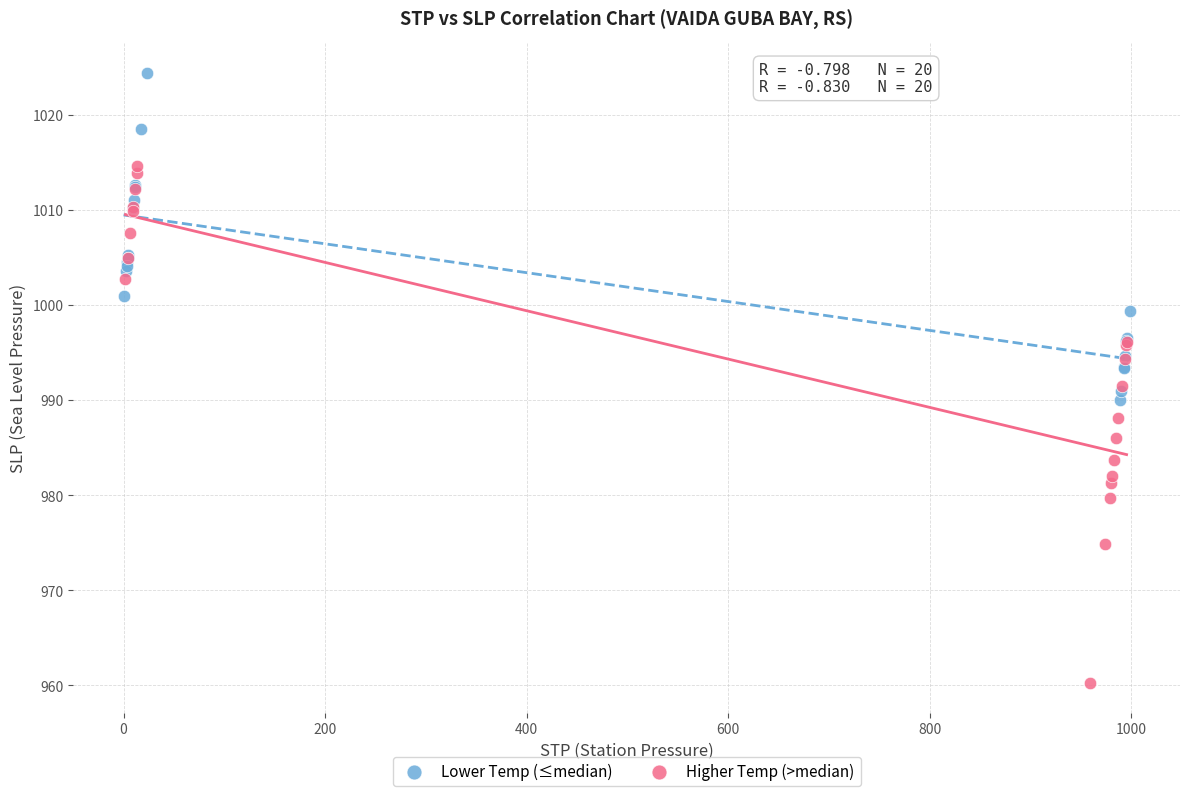

What are all the series names shown in the legend?

Lower Temp (≤median), Higher Temp (>median)